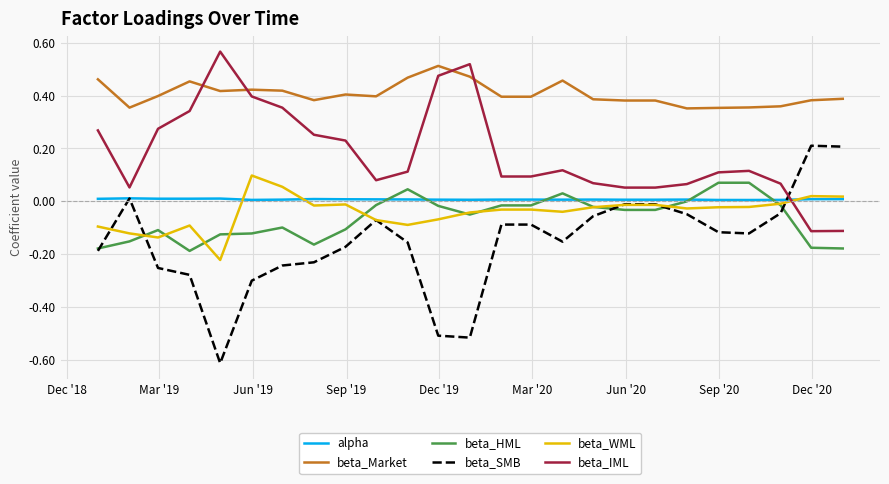

Which series has the largest total across all categories?

beta_Market